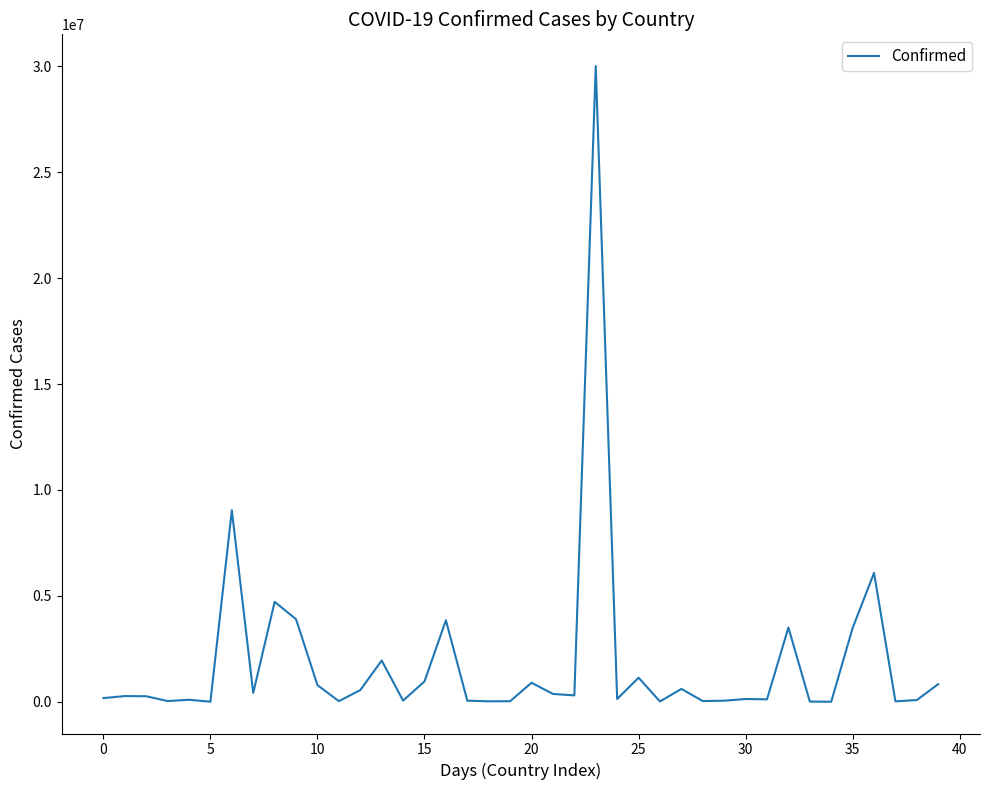

What is the maximum value shown in the chart?

30002785